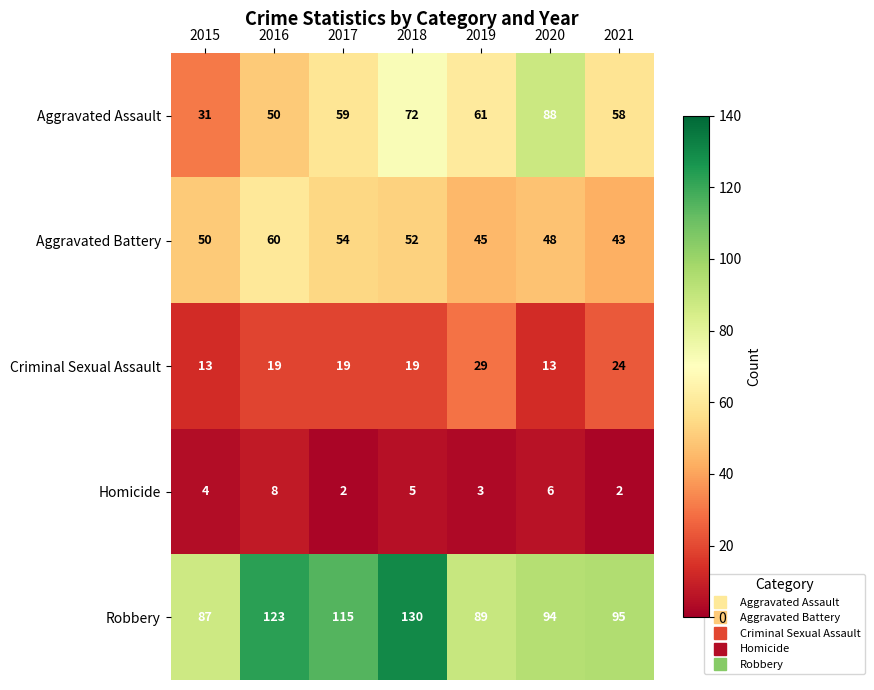

What is the maximum value for Robbery?

130